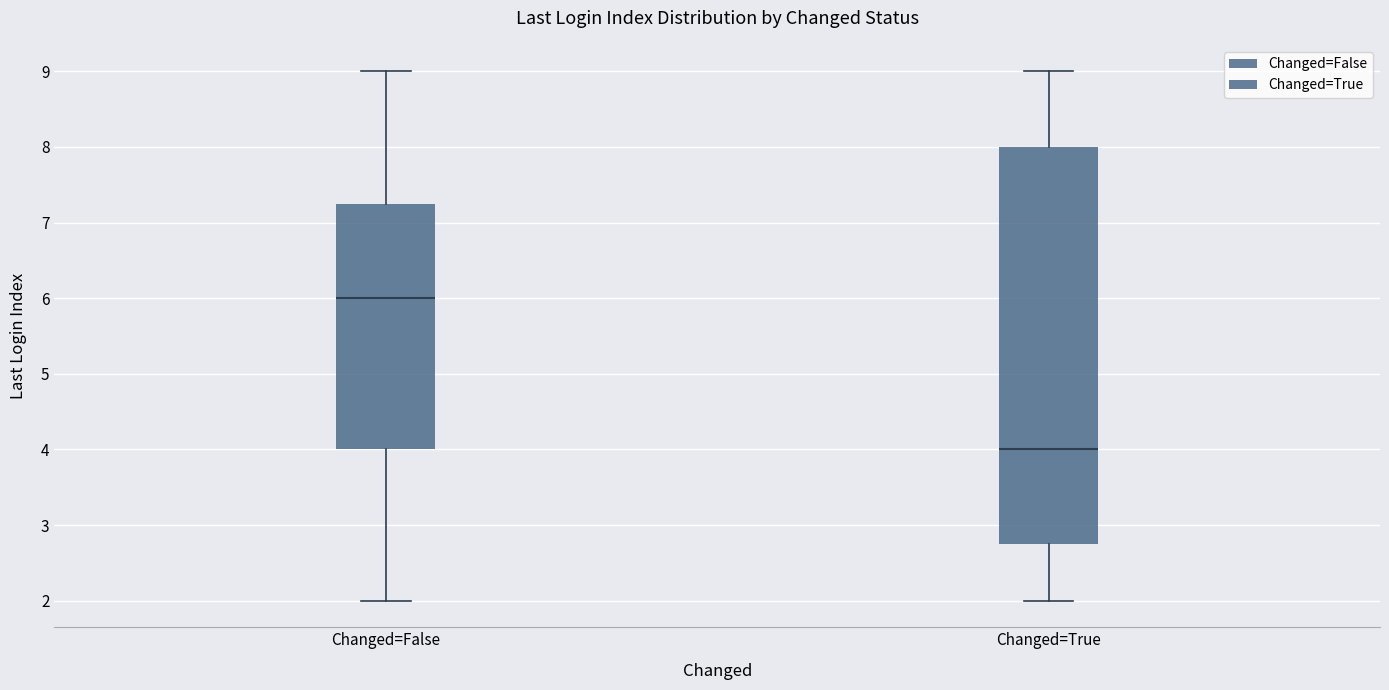

Which box is the tallest, from its lower edge to its upper edge?

Changed=True